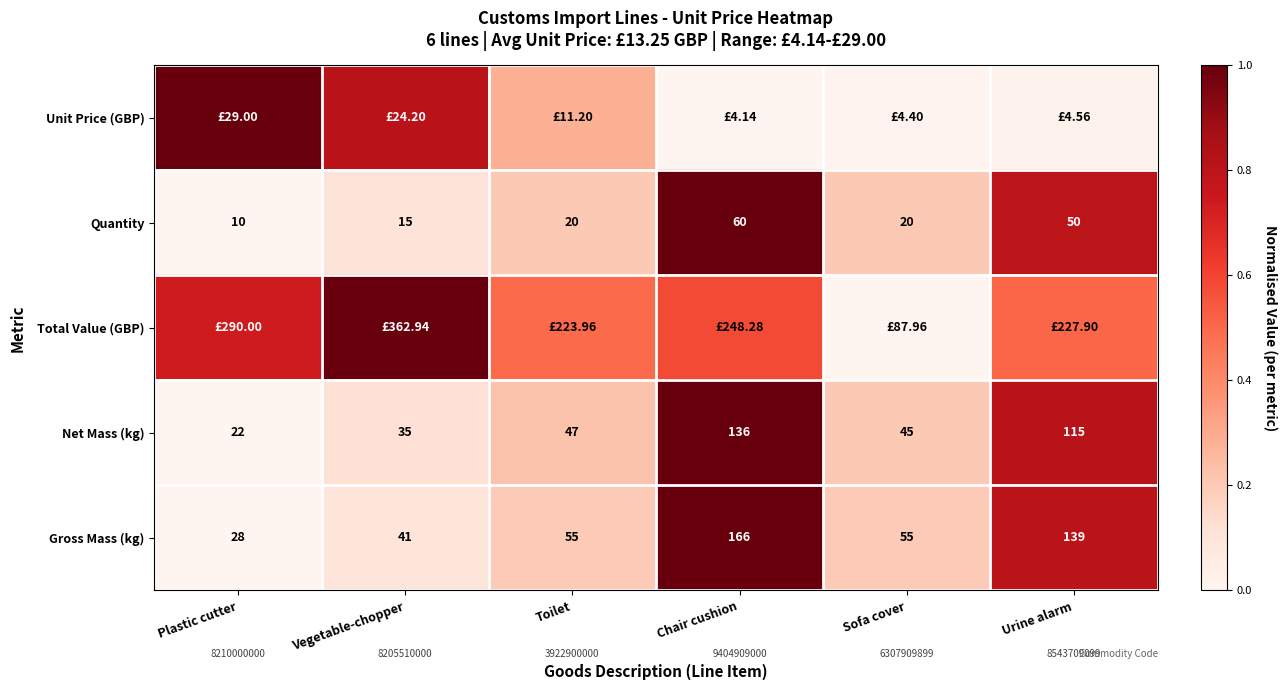

At which label does Net Mass (kg) reach its minimum?

Plastic cutter